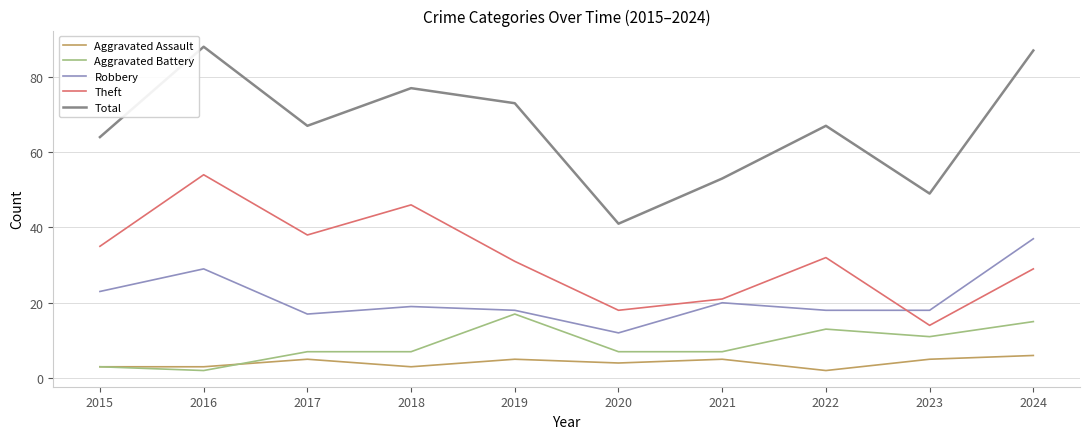

What is the sum of all Robbery values?

211